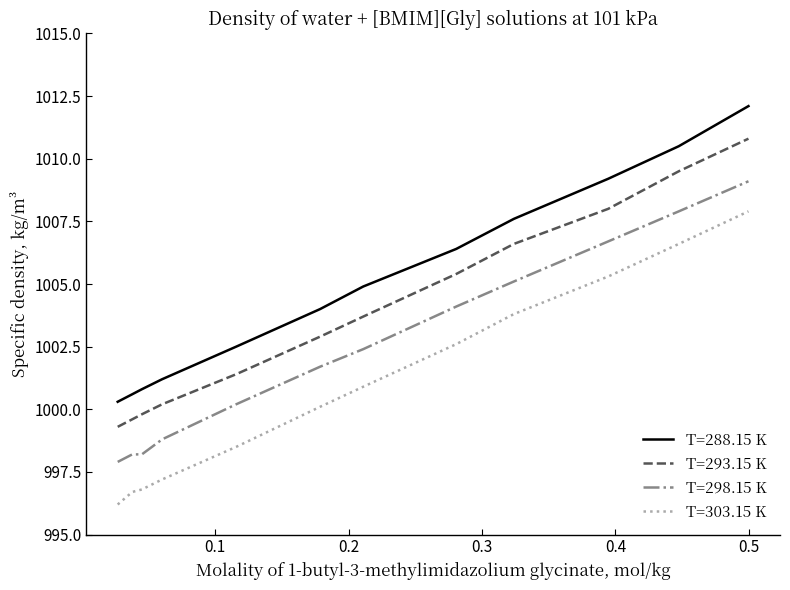

Which series has the largest total across all categories?

T=288.15 K